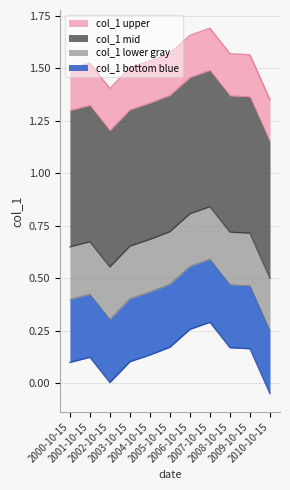

What is the ratio of the value at 2006-10-15 to the value at 2004-10-15?

1.1